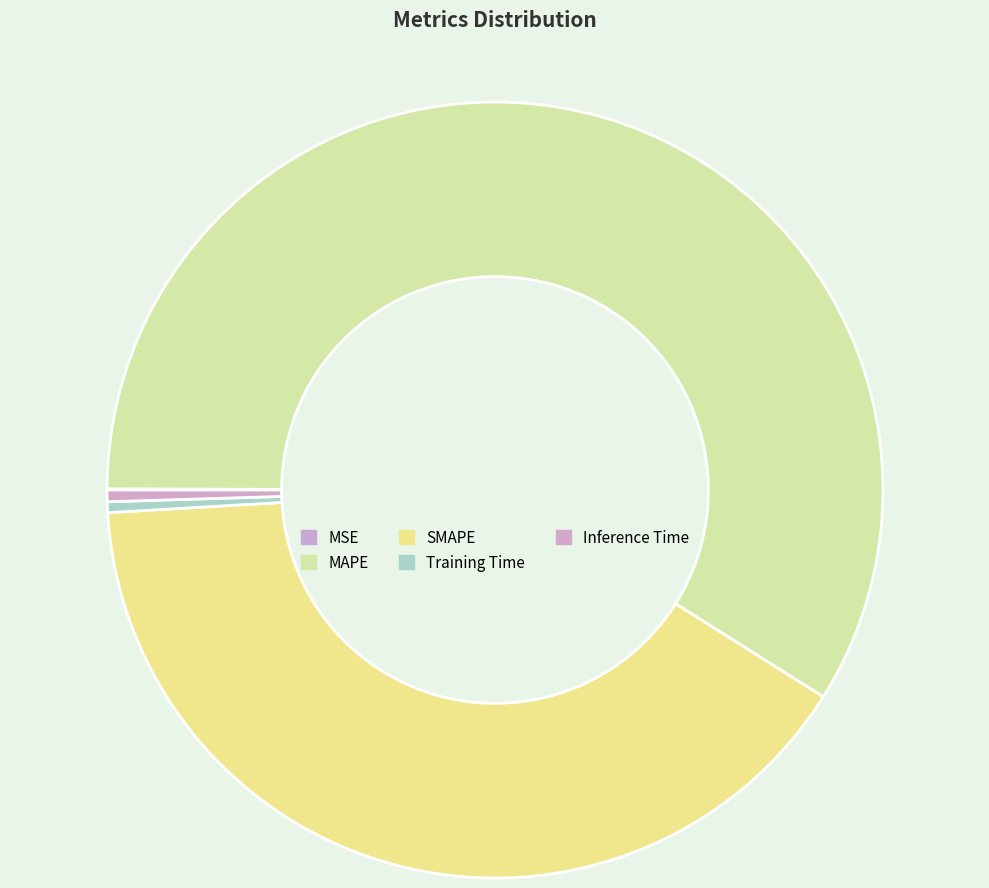

Count the number of slices in the pie.

5